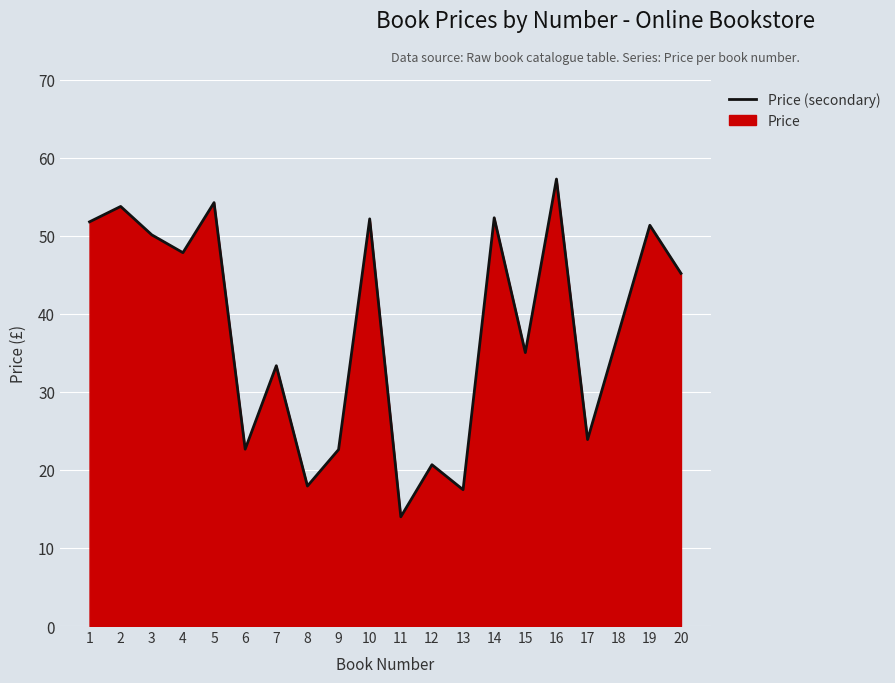

How many values are below 45?

10